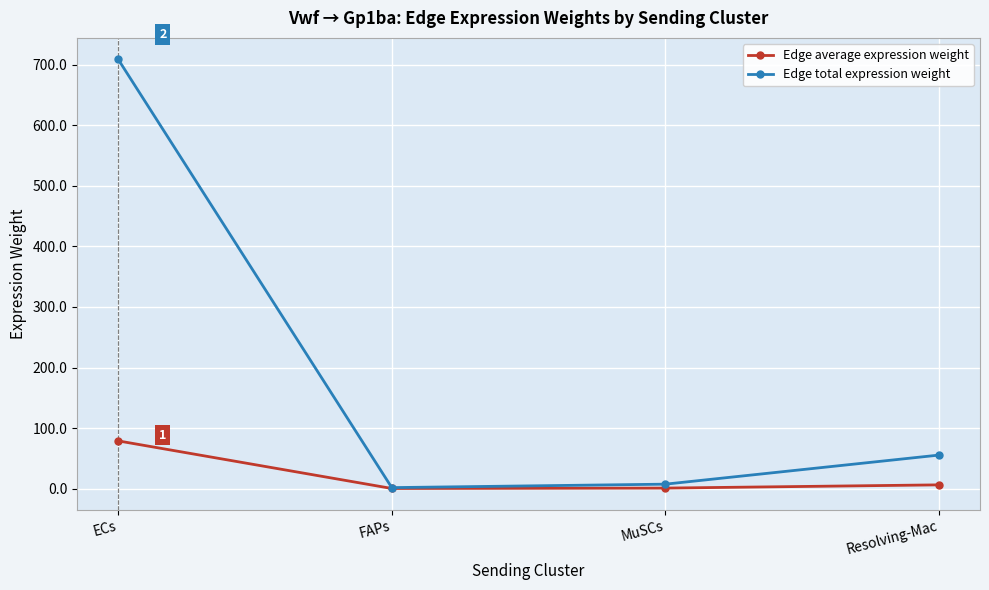

True or false: Edge total expression weight has more than 1 interior local peaks.

False